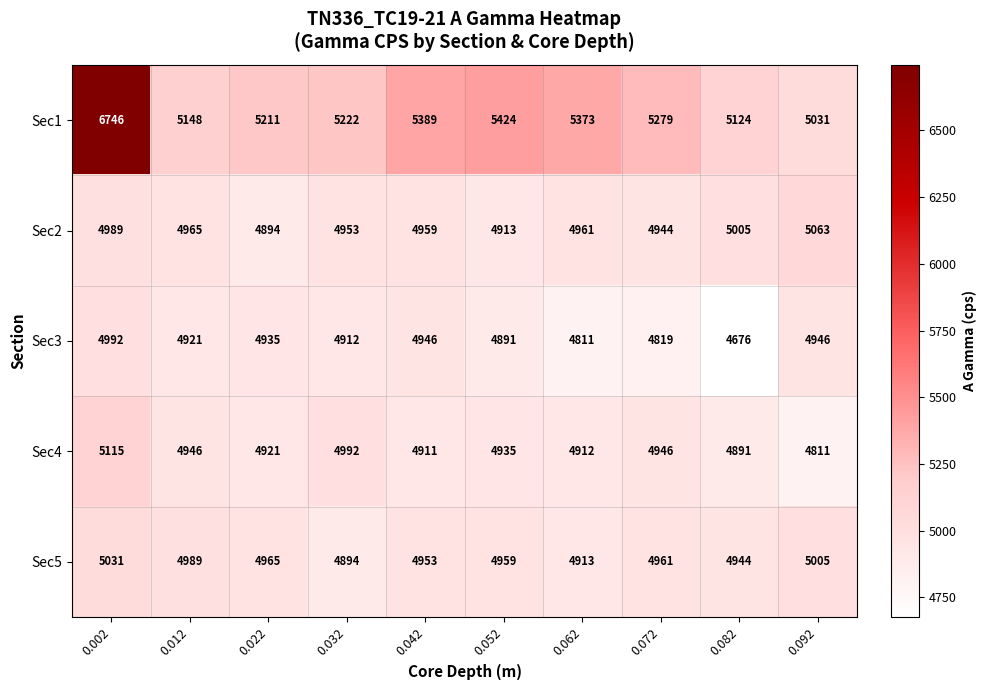

True or false: Sec1 has a value of 7972 at 0.062.

False